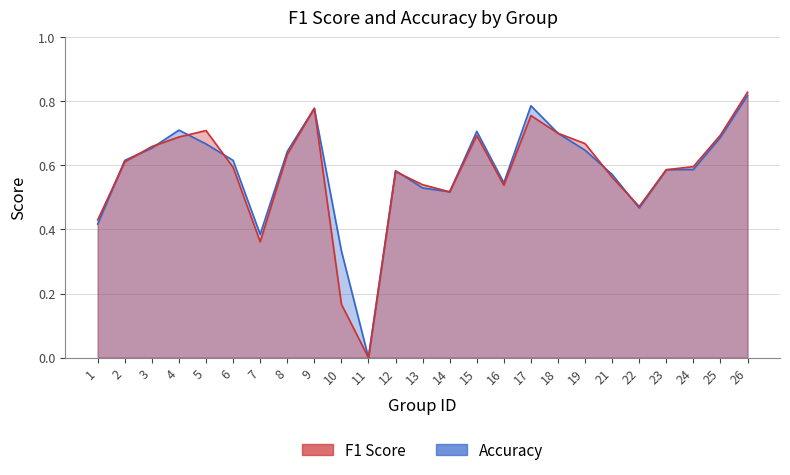

List the series in order of their peak value, highest first.

f1, accuracy